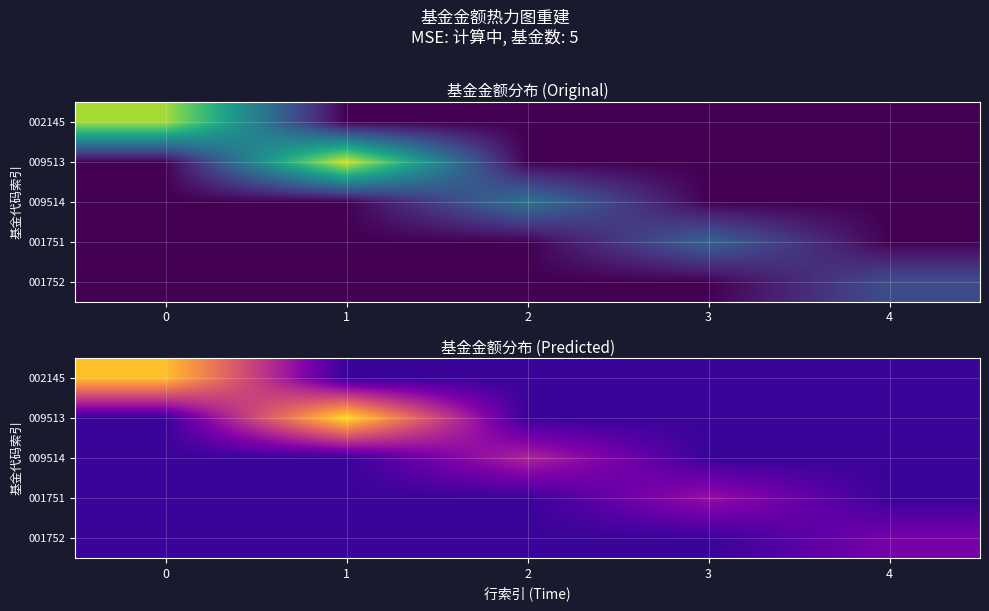

At how many categories does at least one series exceed 0?

5